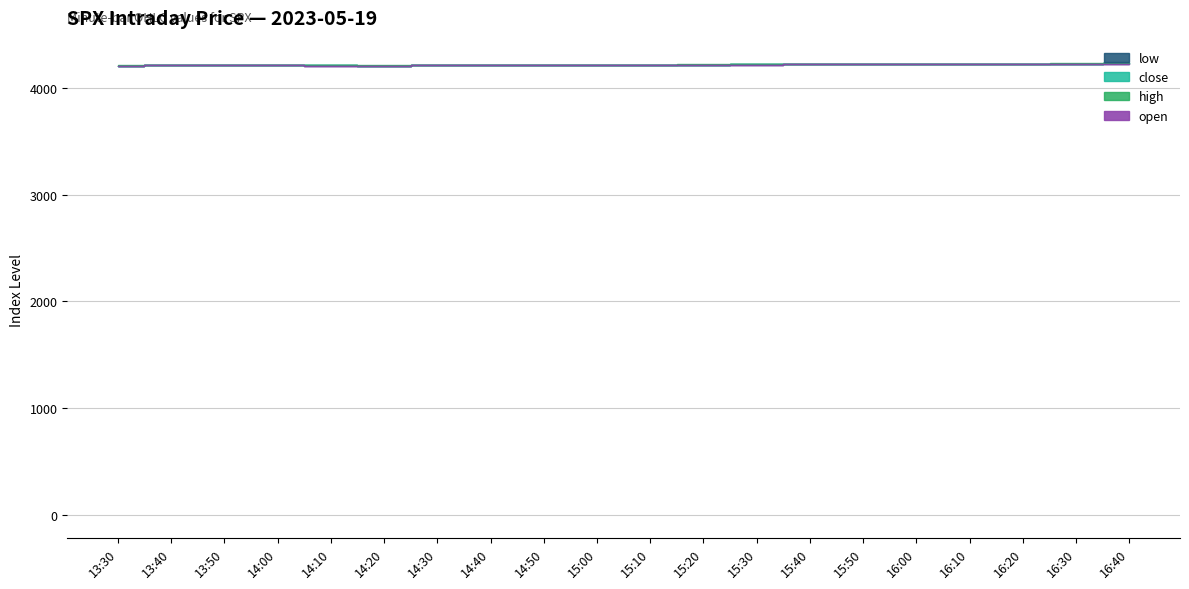

How many lines are shown in the chart?

4